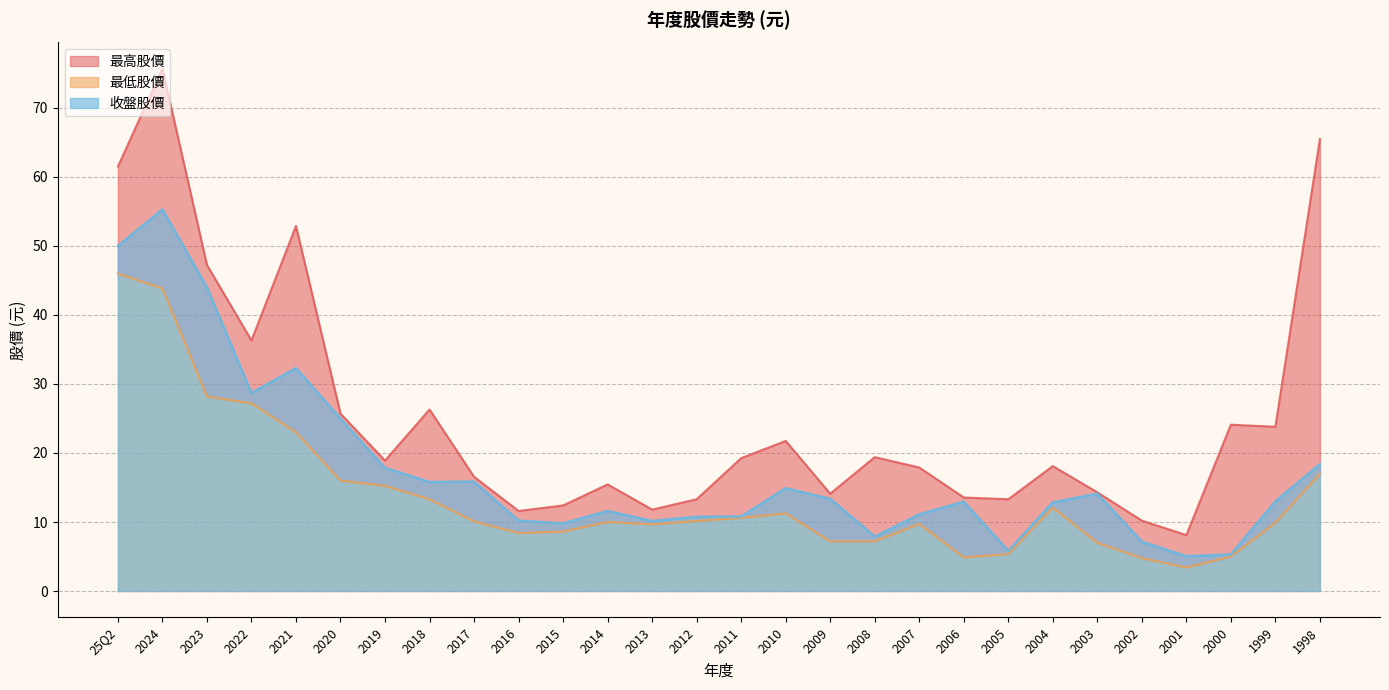

In 收盤股價, how many points are lower than both neighbors (excluding endpoints)?

7